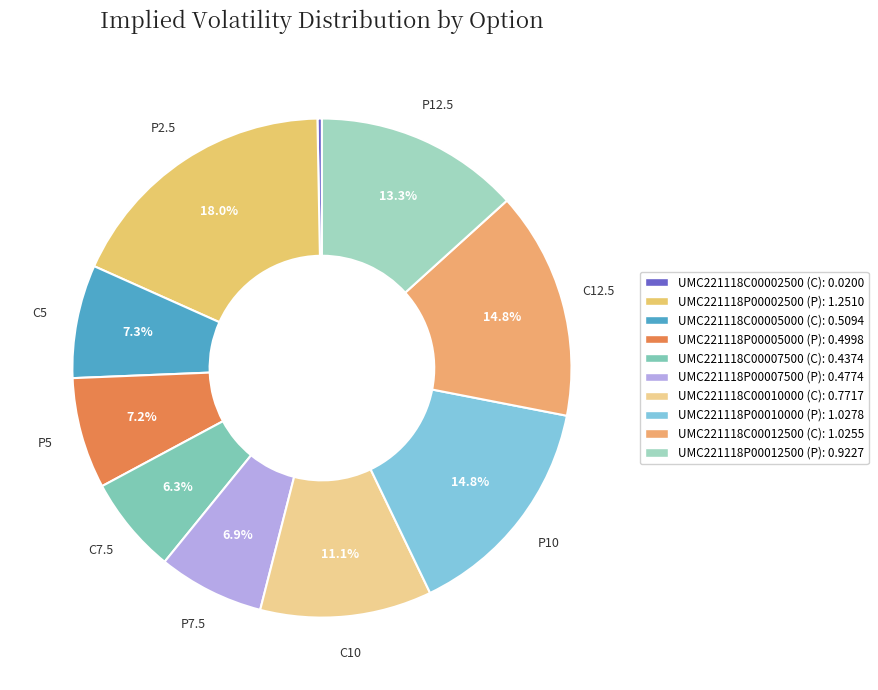

How many segments does this pie chart have?

10